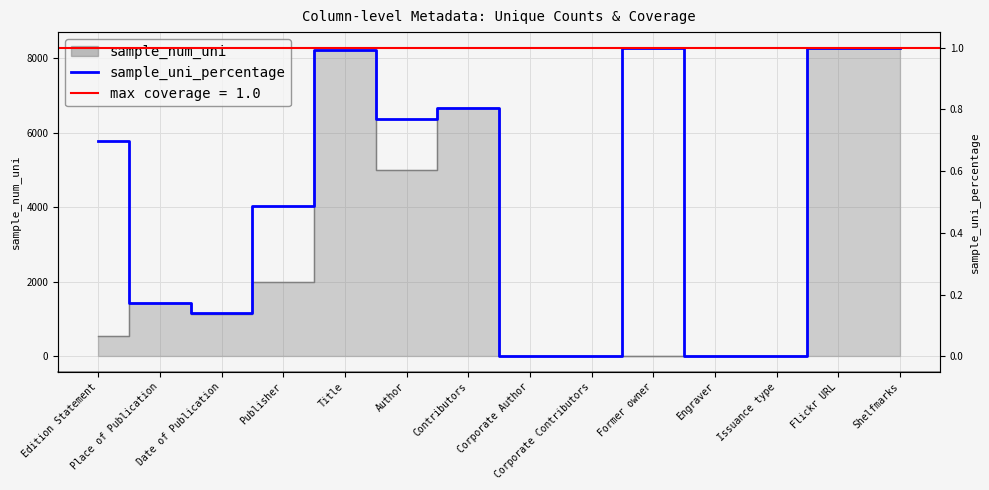

What is the average value?

0.5